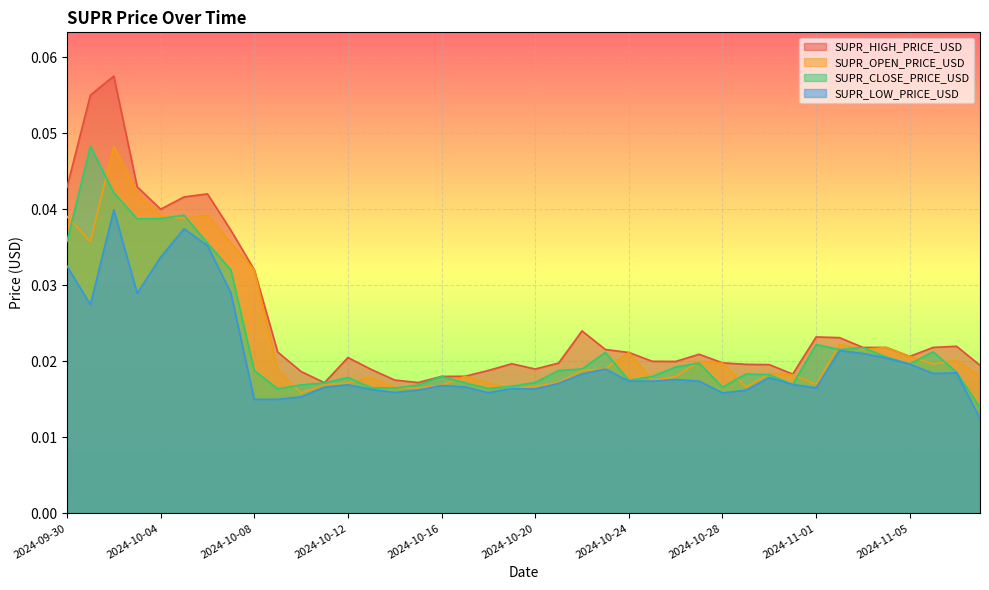

Which series has the largest total across all categories?

SUPR_HIGH_PRICE_USD